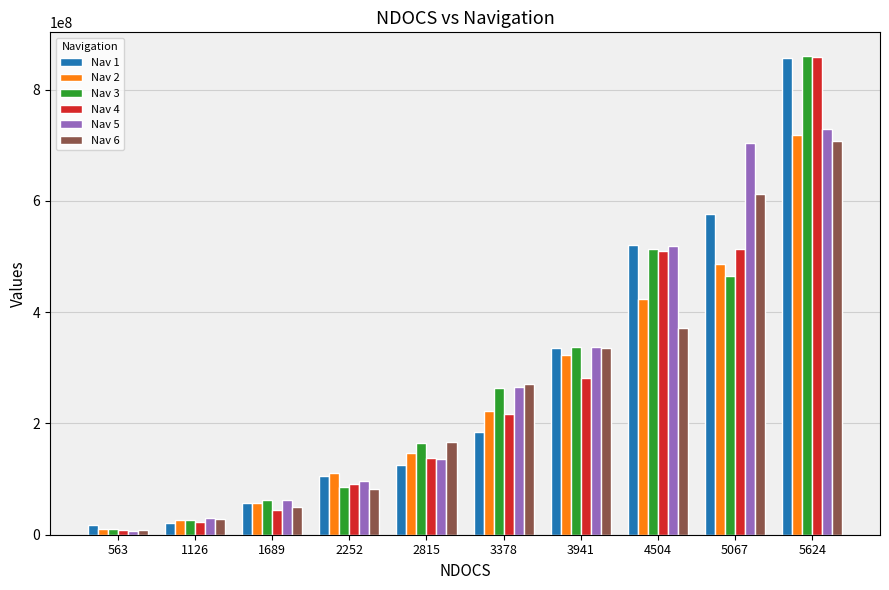

How many values in the Nav 3 series are below 262751806?

5